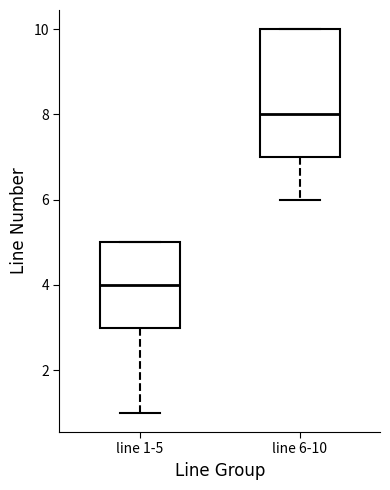

Comparing the boxes themselves (not the whiskers), which one is the tallest?

line 6-10